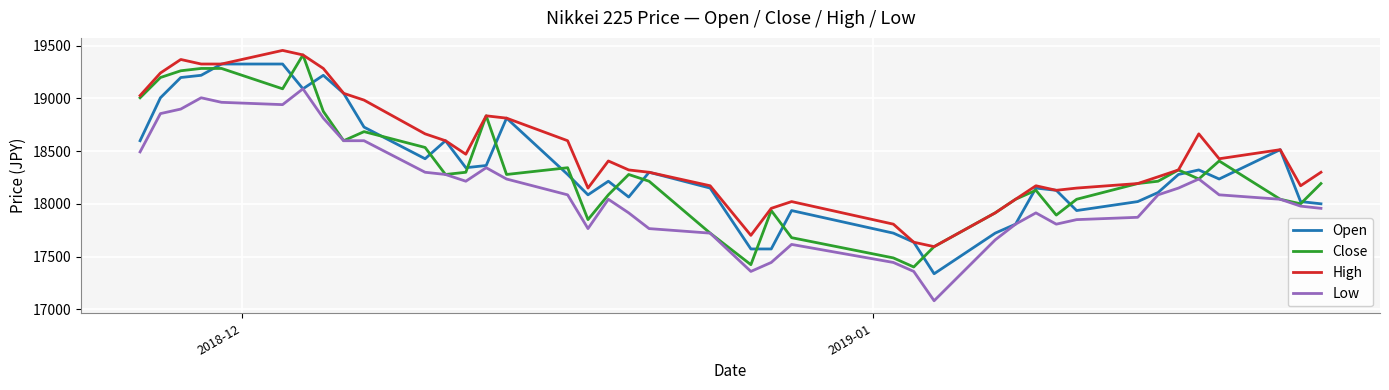

What is the average value of the Low series?

18116